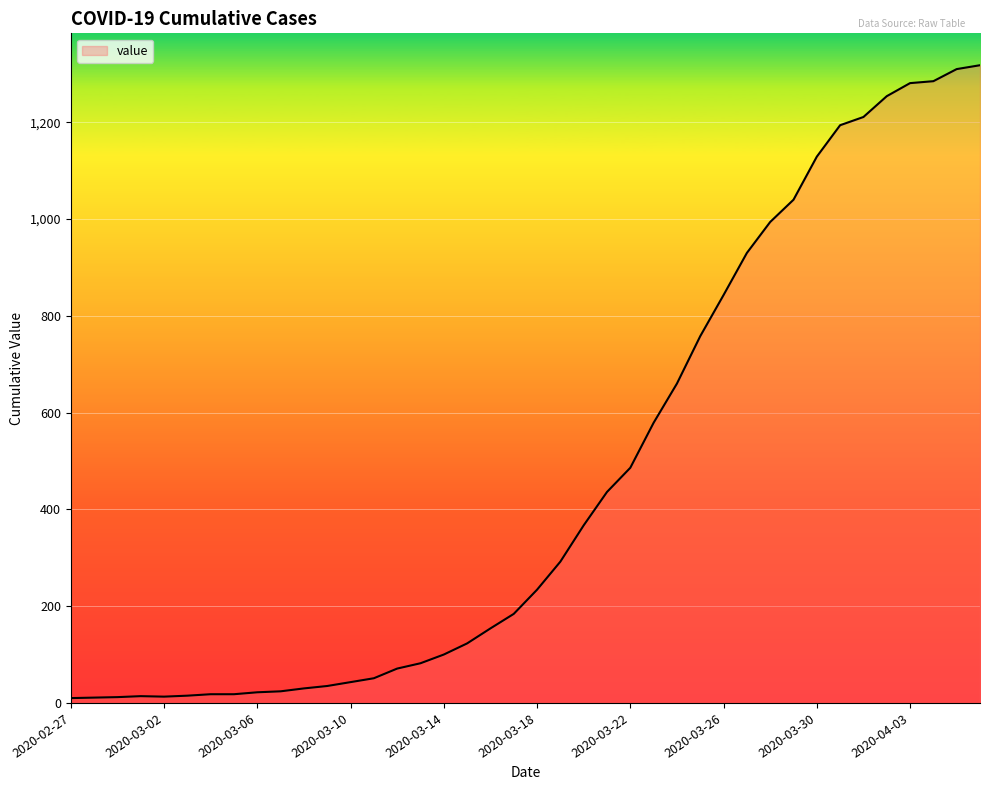

What is the maximum value shown in the chart?

1318